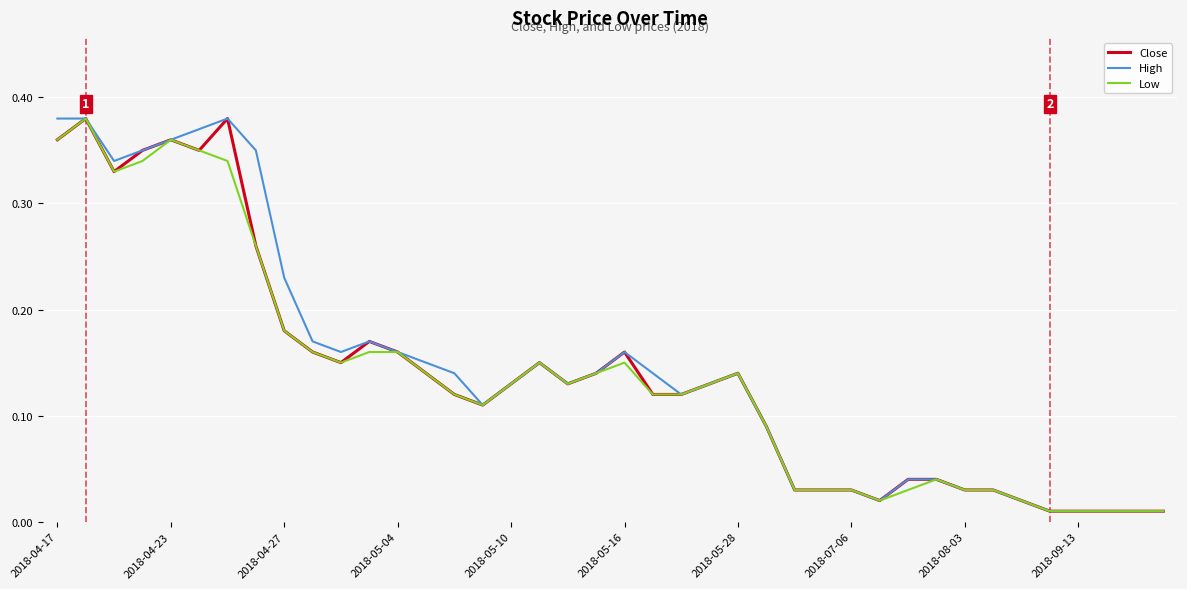

At how many categories does at least one series exceed 0?

40